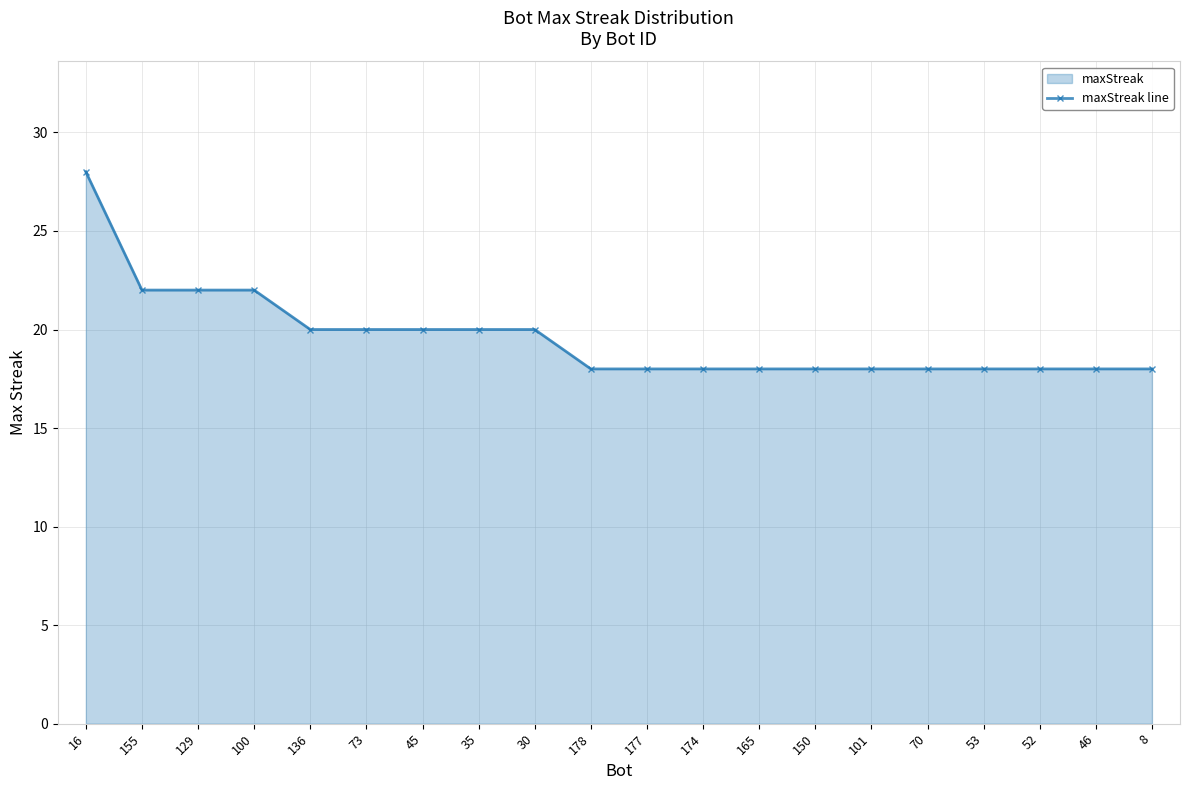

Reading right to left, list all the values displayed in this chart.

8=18	46=18	52=18	53=18	70=18	101=18	150=18	165=18	174=18	177=18	178=18	30=20	35=20	45=20	73=20	136=20	100=22	129=22	155=22	16=28